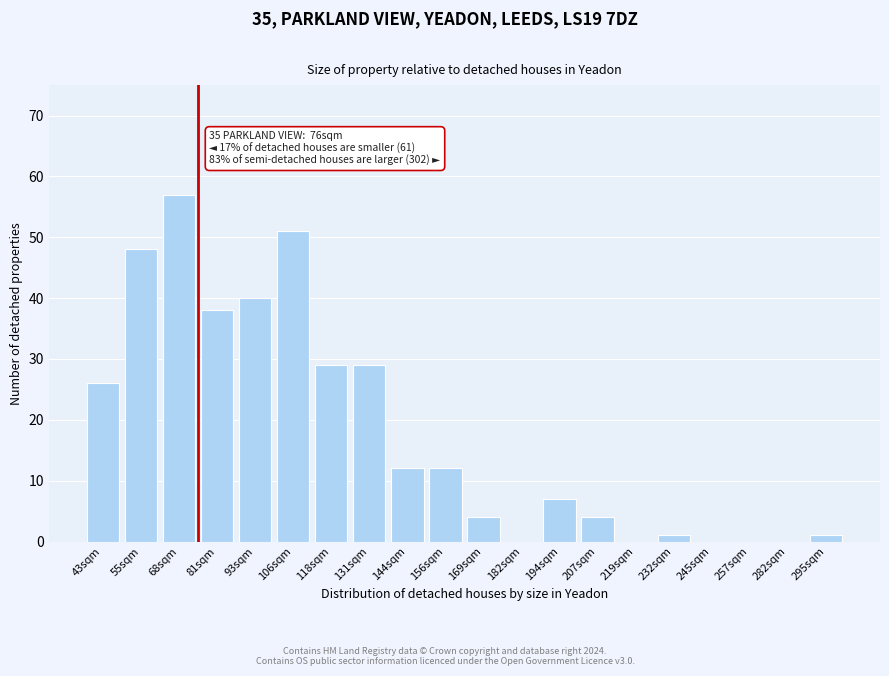

Reading right to left, list all the values displayed in this chart.

295sqm=1	282sqm=0	257sqm=0	245sqm=0	232sqm=1	219sqm=0	207sqm=4	194sqm=7	182sqm=0	169sqm=4	156sqm=12	144sqm=12	131sqm=29	118sqm=29	106sqm=51	93sqm=40	81sqm=38	68sqm=57	55sqm=48	43sqm=26